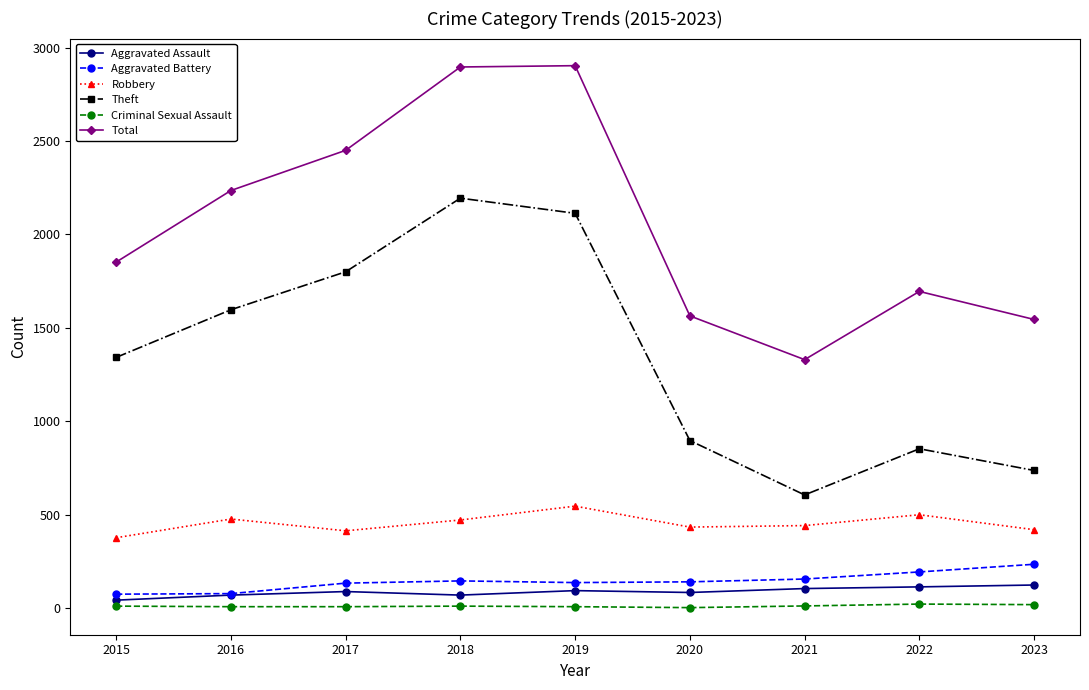

Which series changed the most between 2017 and 2022?

Theft